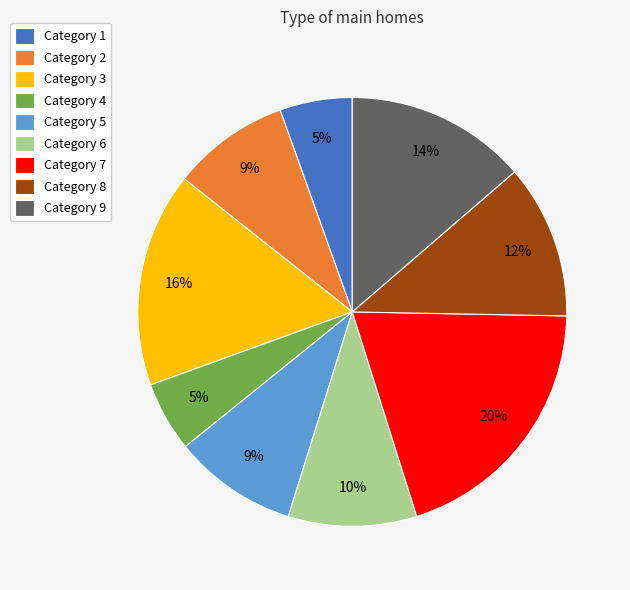

Which slice is the largest?

Category 7